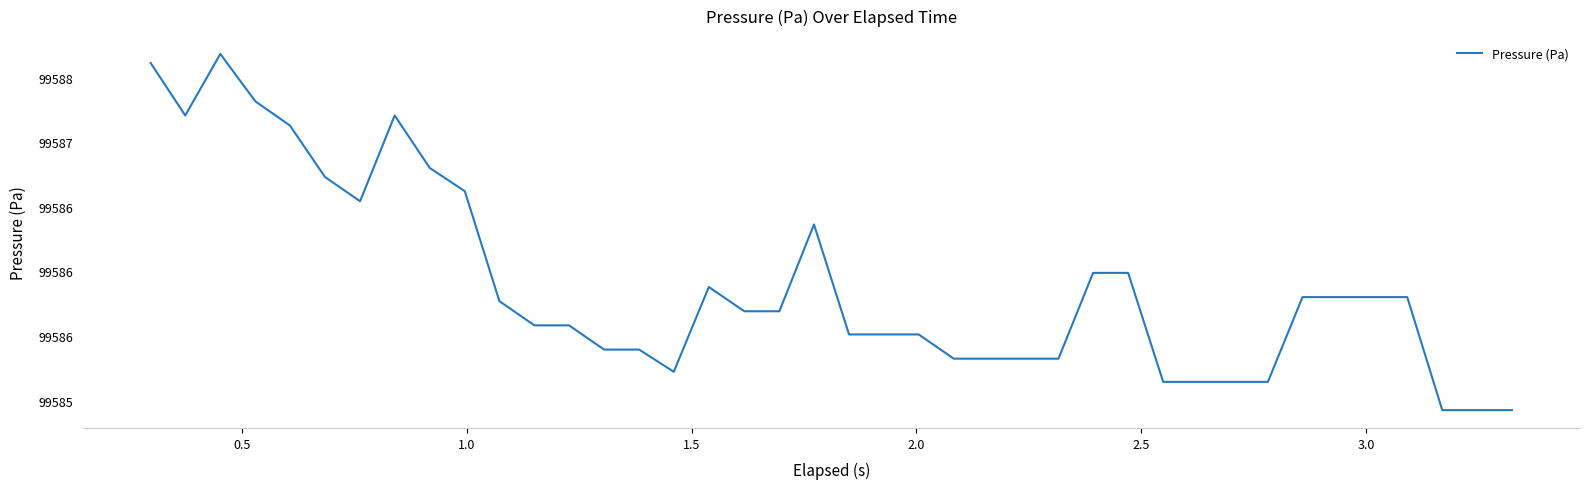

Is this an area chart (filled region under the line)?

No